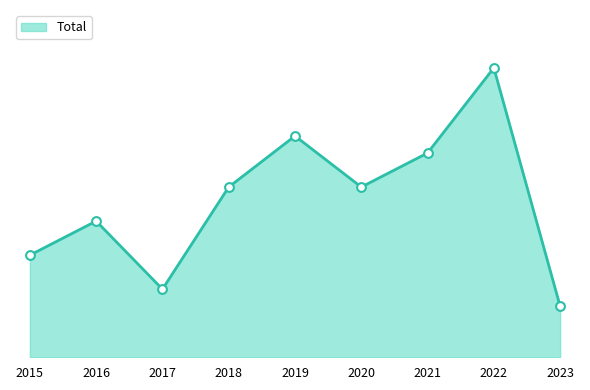

What is the ratio of the value at 2021 to the value at 2019?

0.9